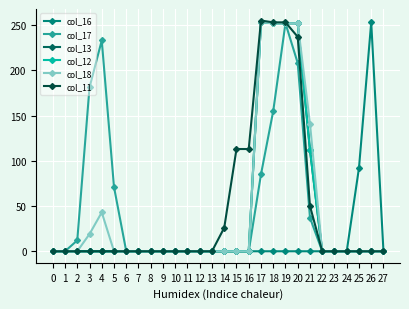

Does the chart have visible grid lines?

Yes